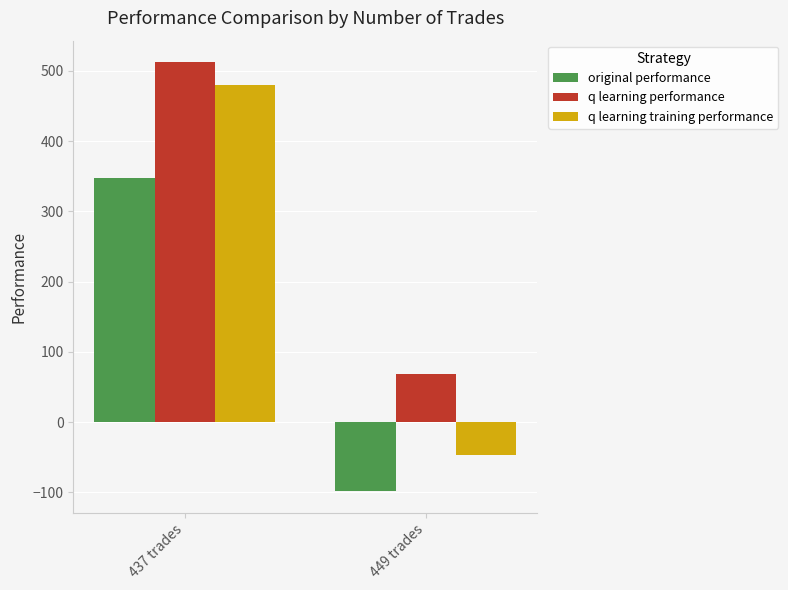

What is the spread (max minus min) of values at 449 trades?

166.8